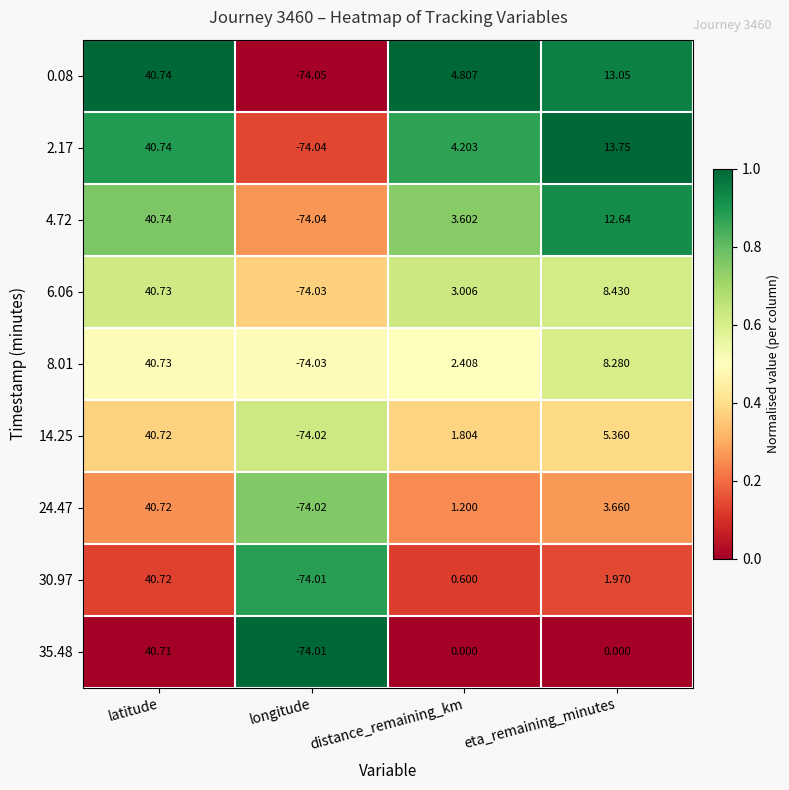

Which label corresponds to the largest value in the chart?

latitude